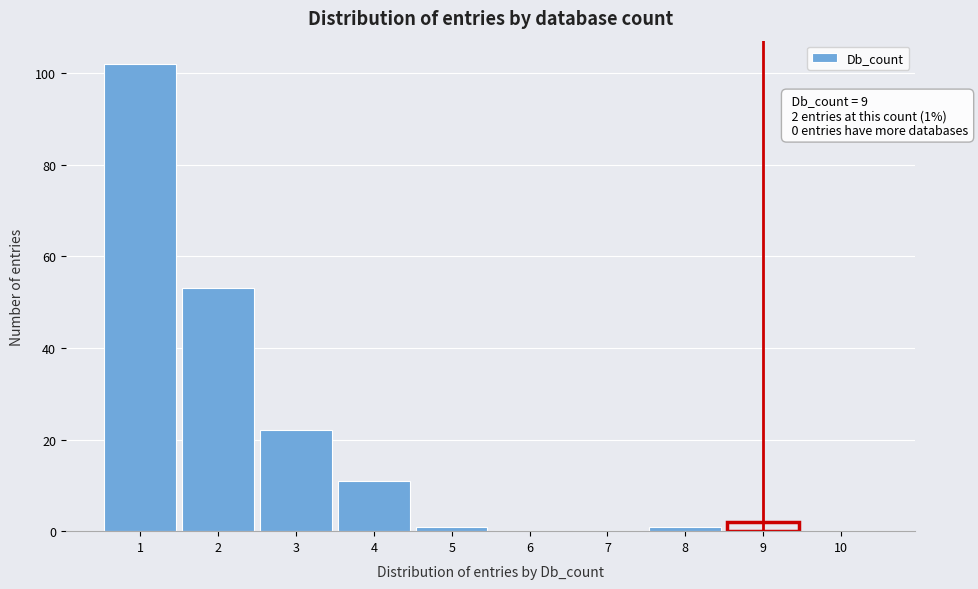

Over which range of the x-axis is the bar tallest?

0.5 to 1.5